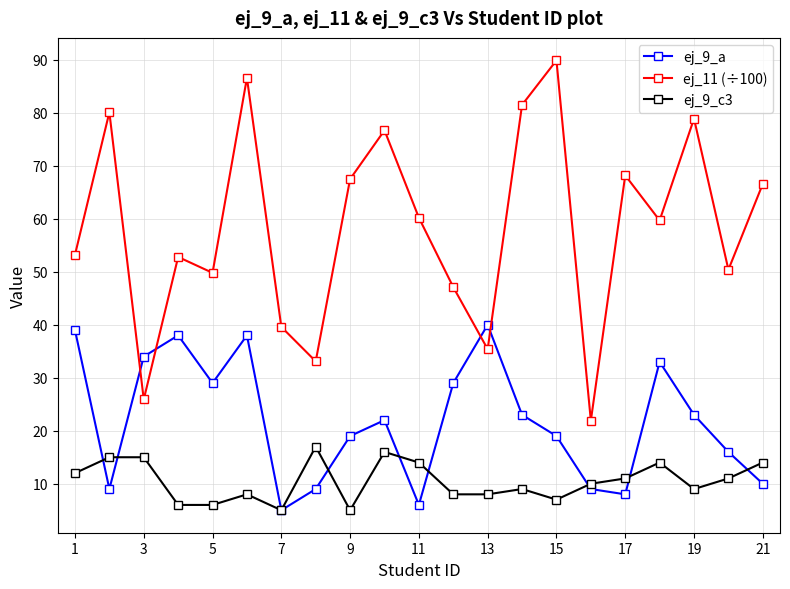

Which series has the largest total across all categories?

ej_11 (÷100)